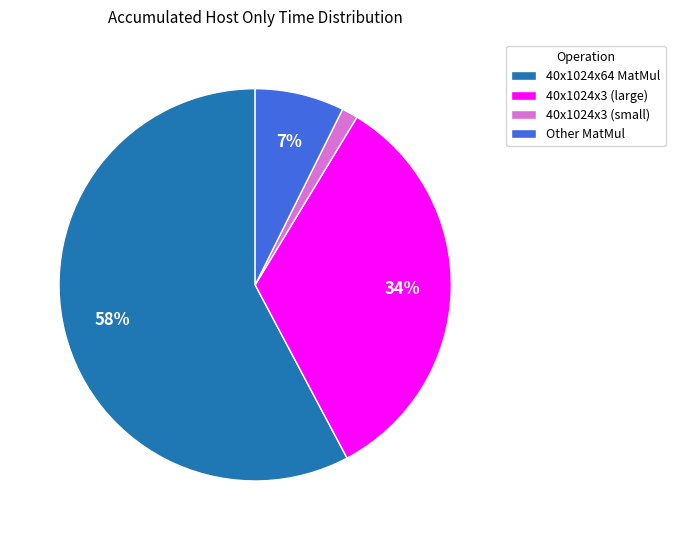

Is the sum of 40x1024x3 (small) and 40x1024x3 (large) greater than half?

No